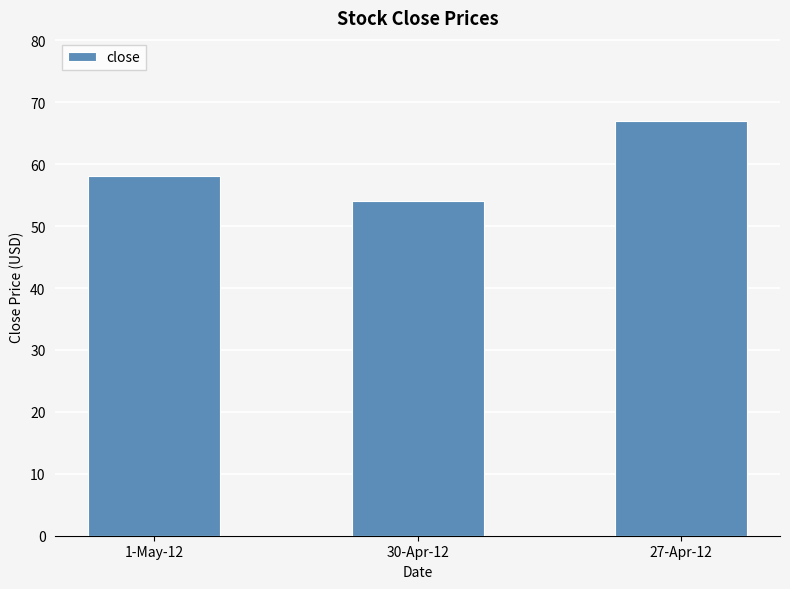

At which label does the data first exceed 58?

1-May-12